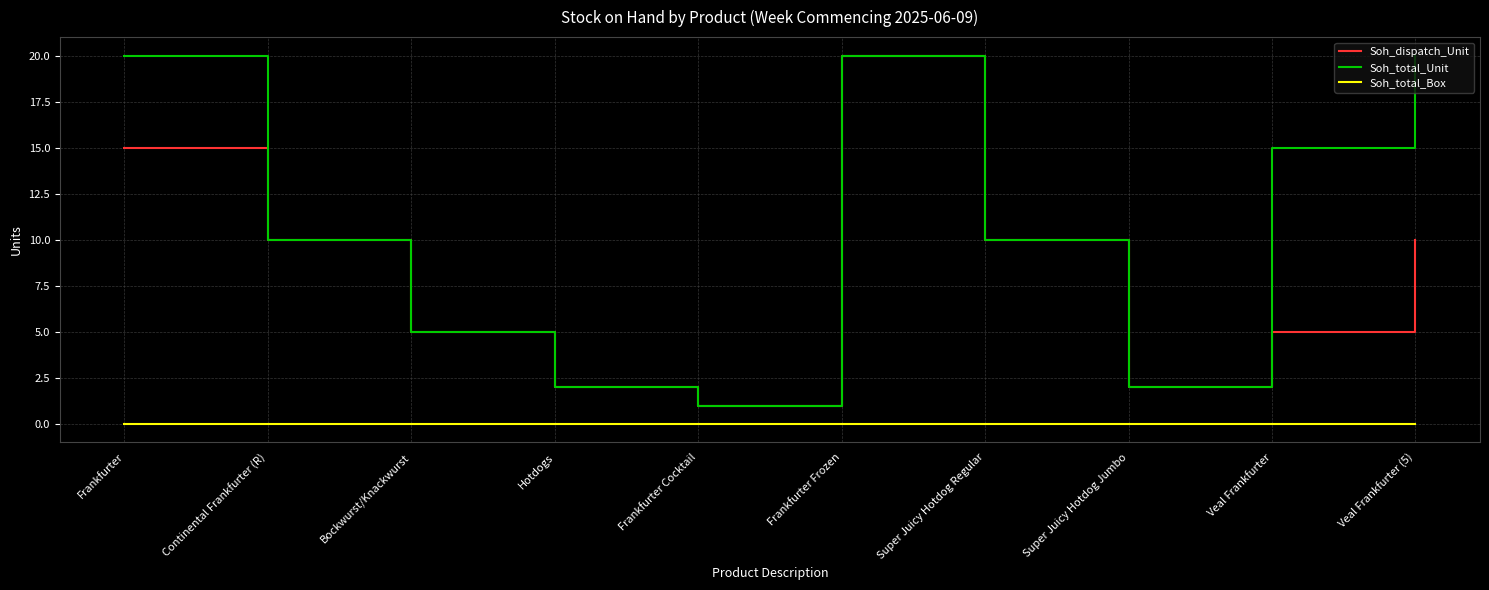

What position from the right is Bockwurst/Knackwurst?

8